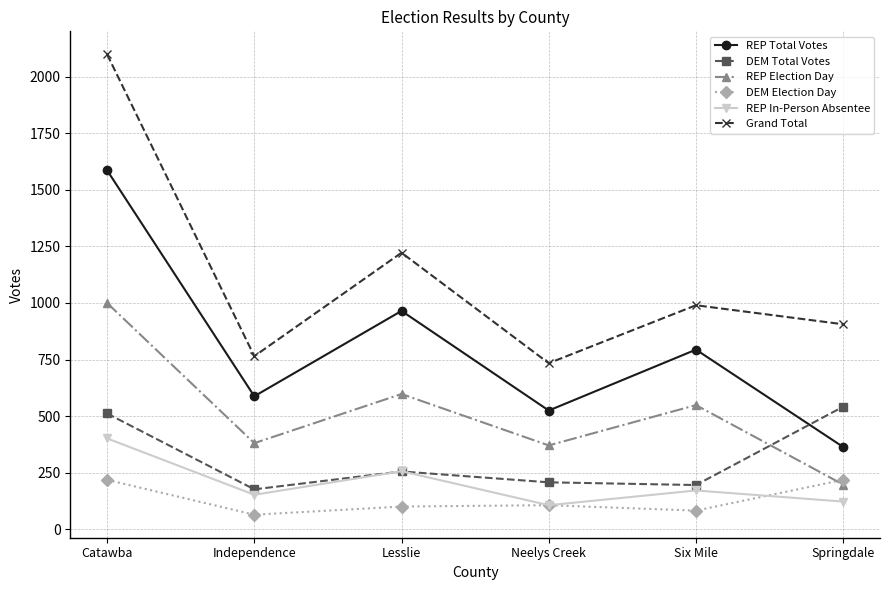

Read the REP In-Person Absentee value at Six Mile.

172